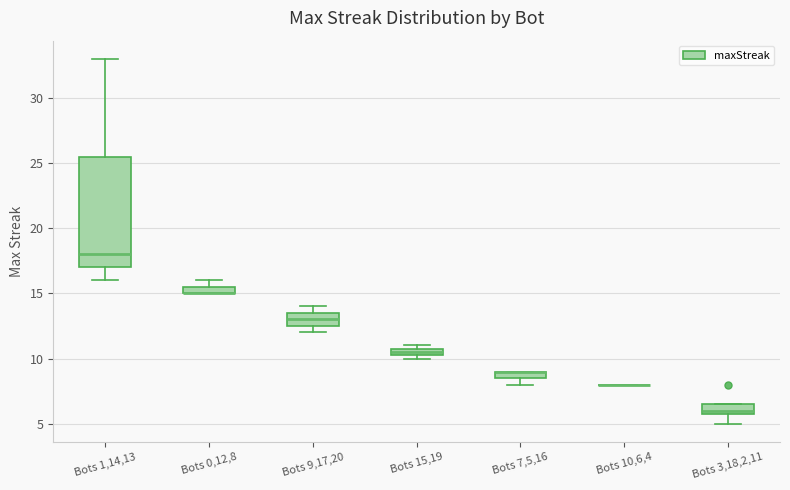

Where does the lower whisker of the box for Bots 3,18,2,11 end on the y-axis? The values are not printed on the chart, so give them approximately, as read against the axis.

5.0